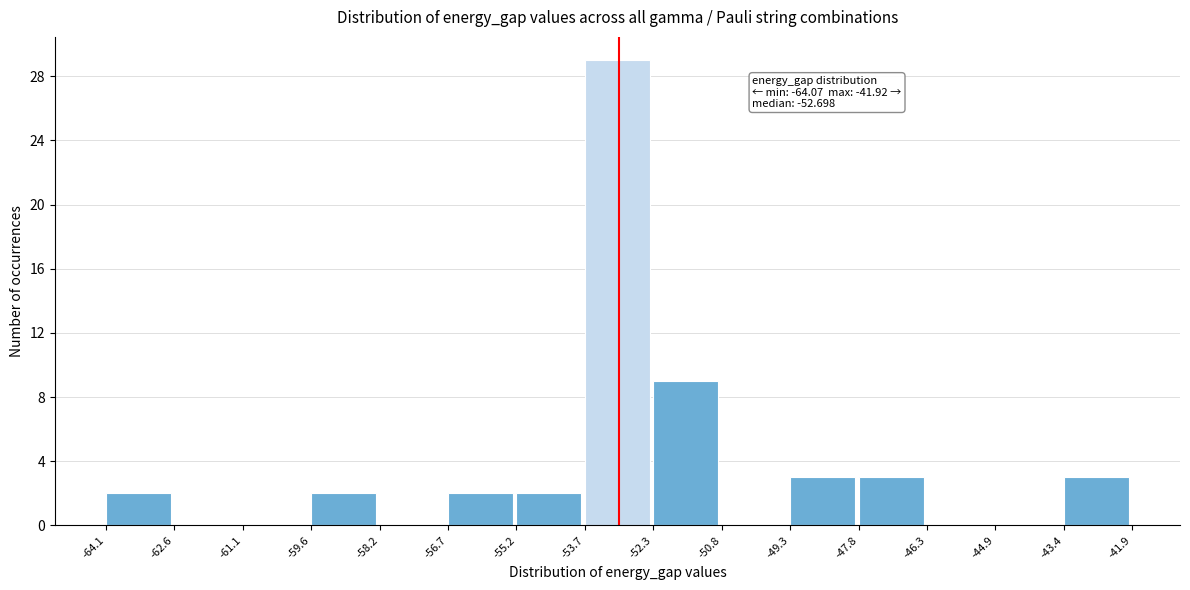

Over which range of the x-axis is the bar tallest?

-53.7 to -52.3